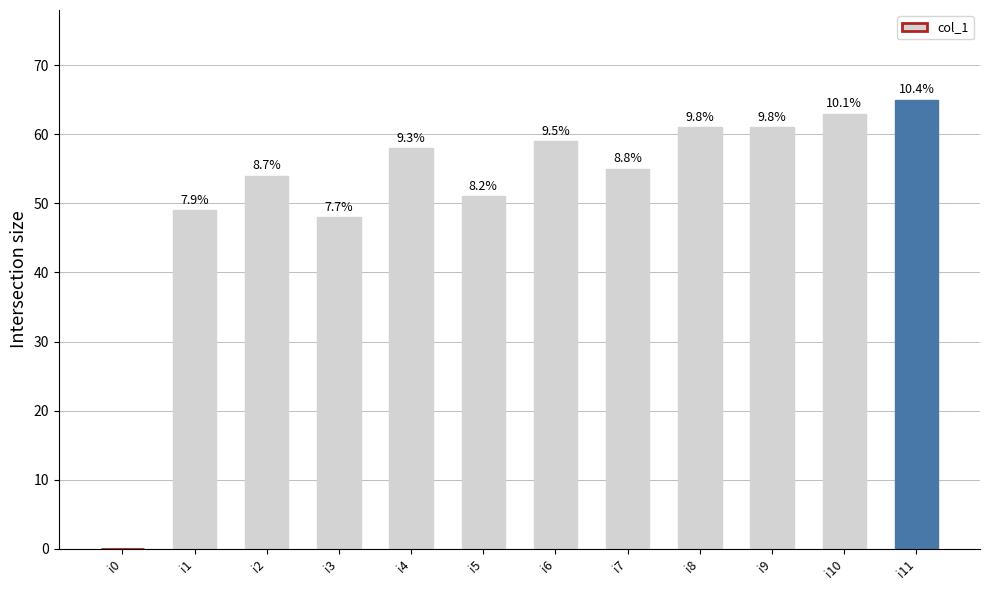

Are the bars horizontal?

No